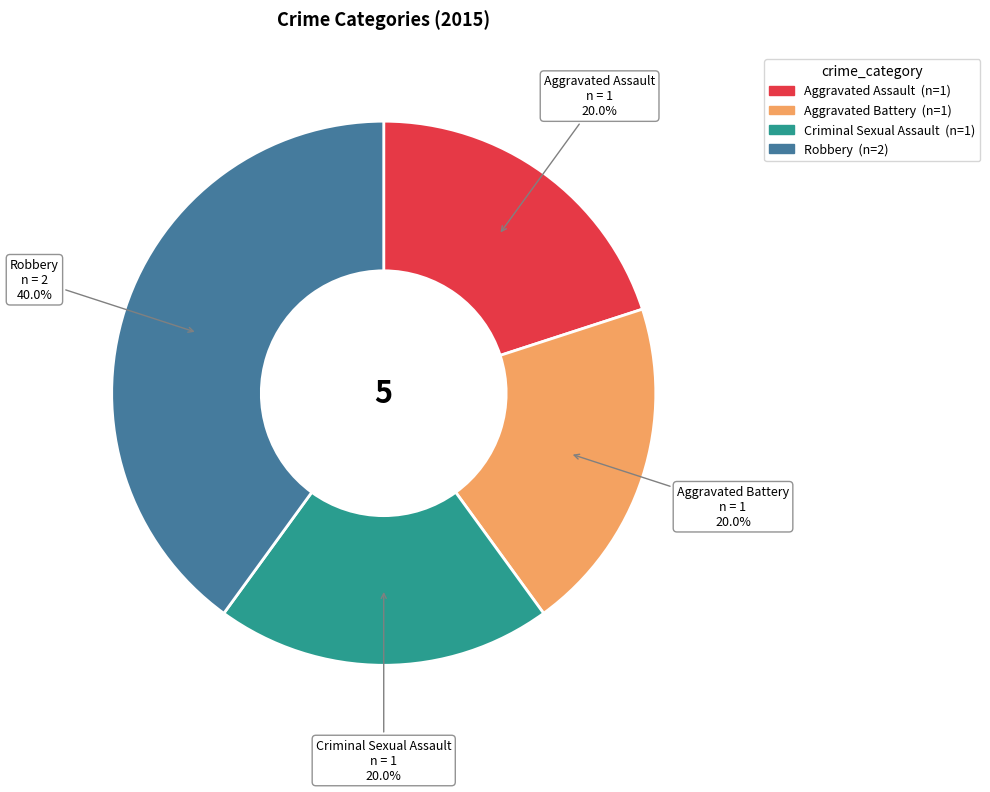

Which category has the biggest portion of the pie?

Robbery